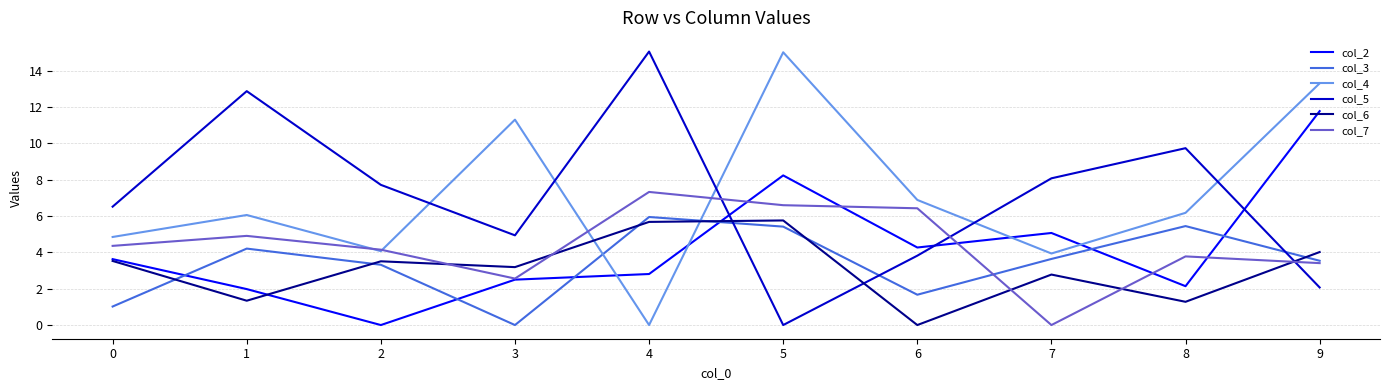

At which category is the sum across all series the highest?

5